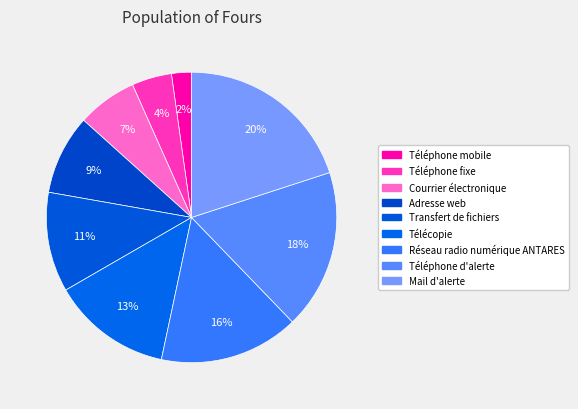

Between Téléphone mobile and Transfert de fichiers, which is larger?

Transfert de fichiers